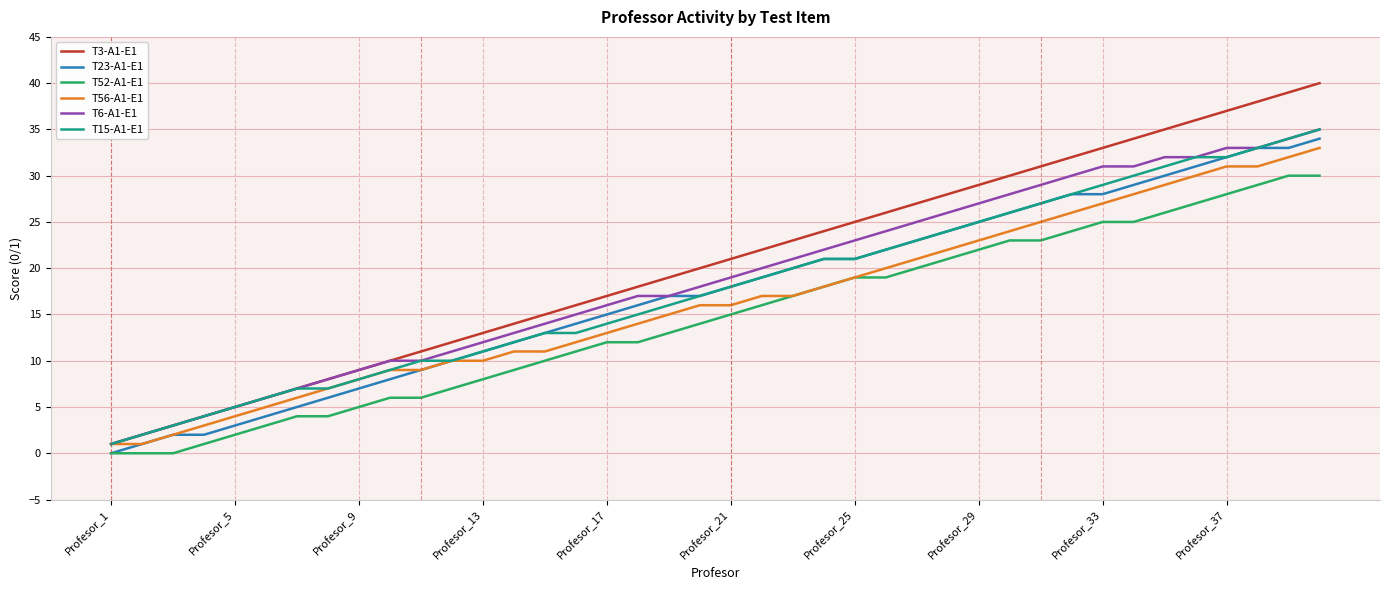

What are all the series names shown in the legend?

T3-A1-E1, T23-A1-E1, T52-A1-E1, T56-A1-E1, T6-A1-E1, T15-A1-E1